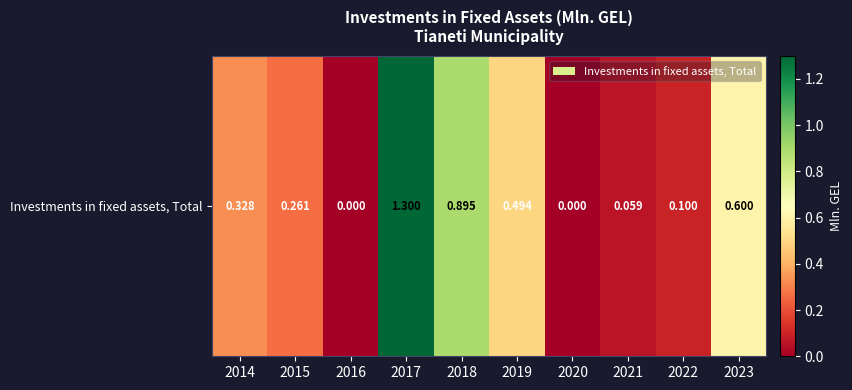

What is the change in value from 2016 to 2023?

+0.6